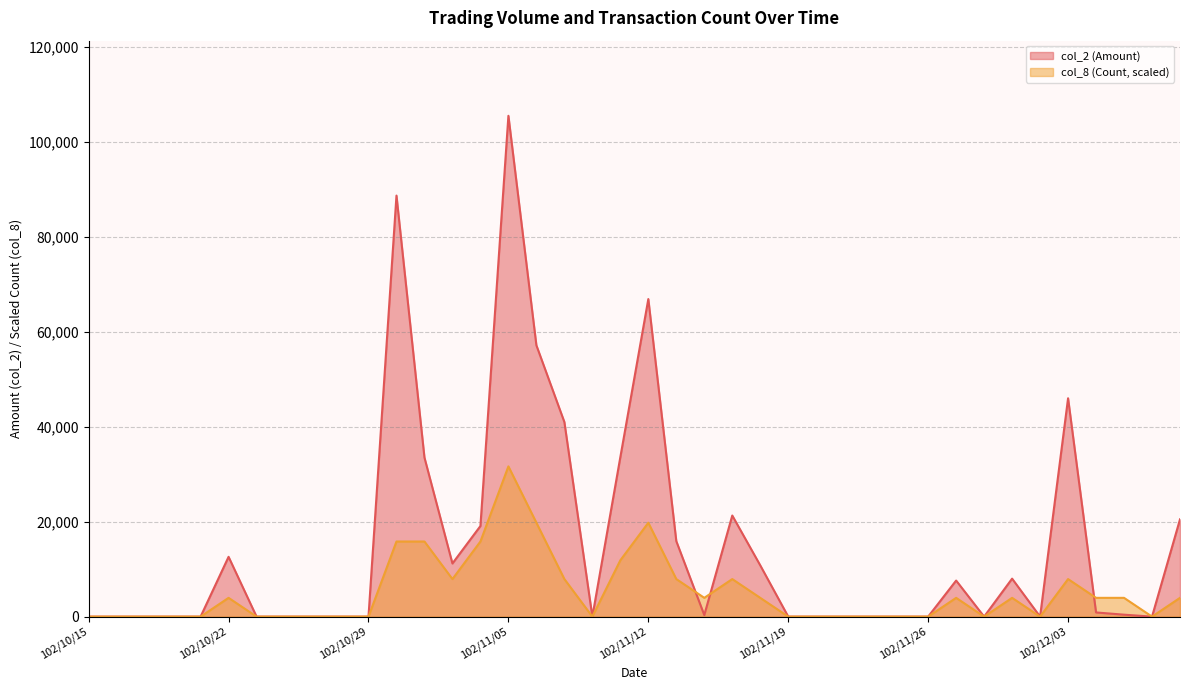

List the series in order of their overall mean, highest first.

col_2 (Amount), col_8 (Count, scaled)